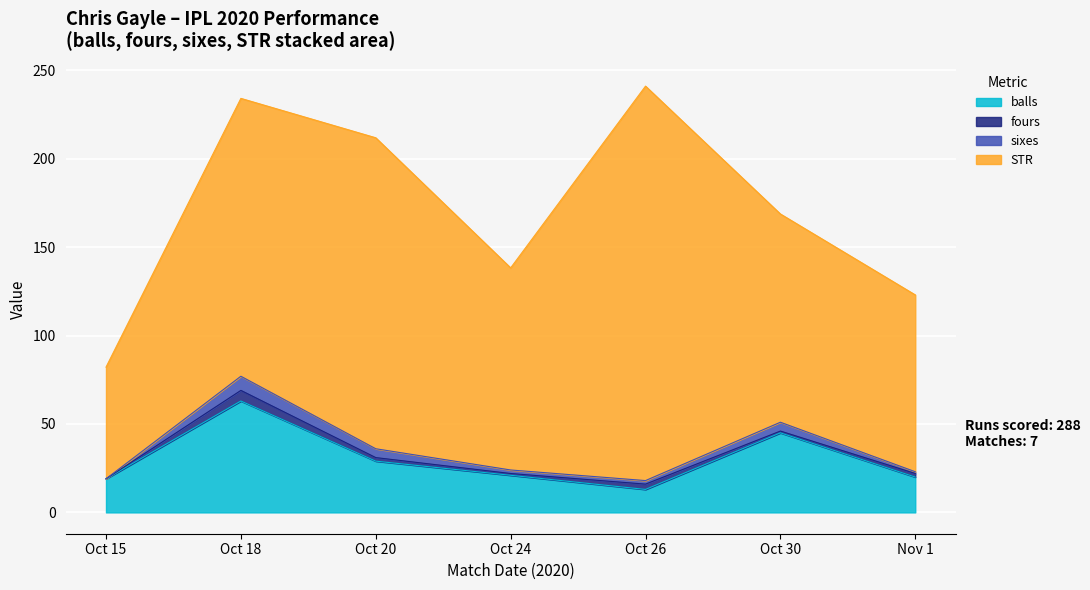

What is the label of the 5th point from the left?

Oct 26